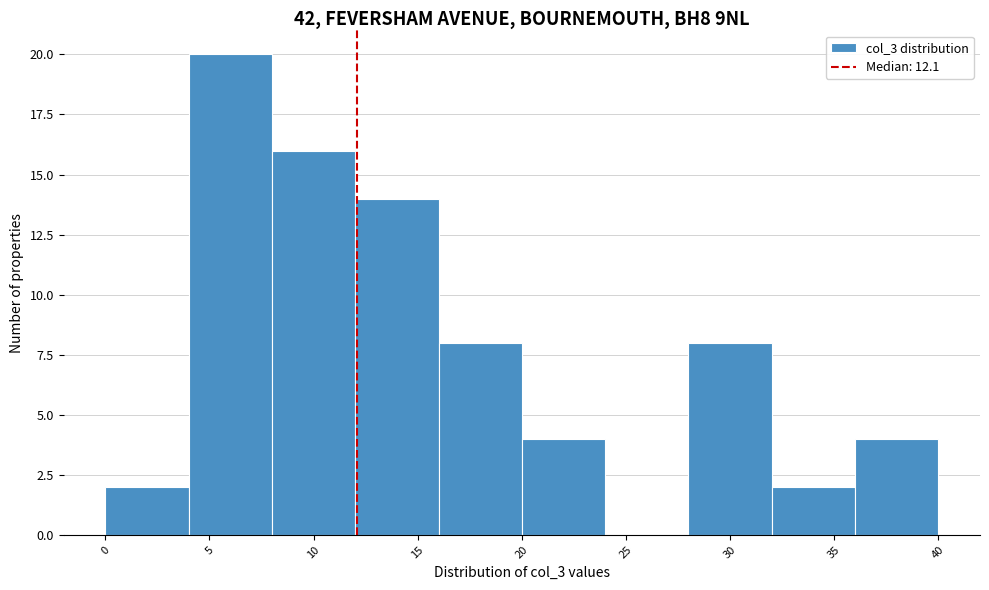

Reading left to right, transcribe this chart: for each bar, give the range it covers on the x-axis and its height. The values are not printed on the chart, so give them approximately, as read against the axis.

0 to 4: 2
4 to 8: 20
8 to 12: 16
12 to 16: 14
16 to 20: 8
20 to 24: 4
24 to 28: 0
28 to 32: 8
32 to 36: 2
36 to 40: 4